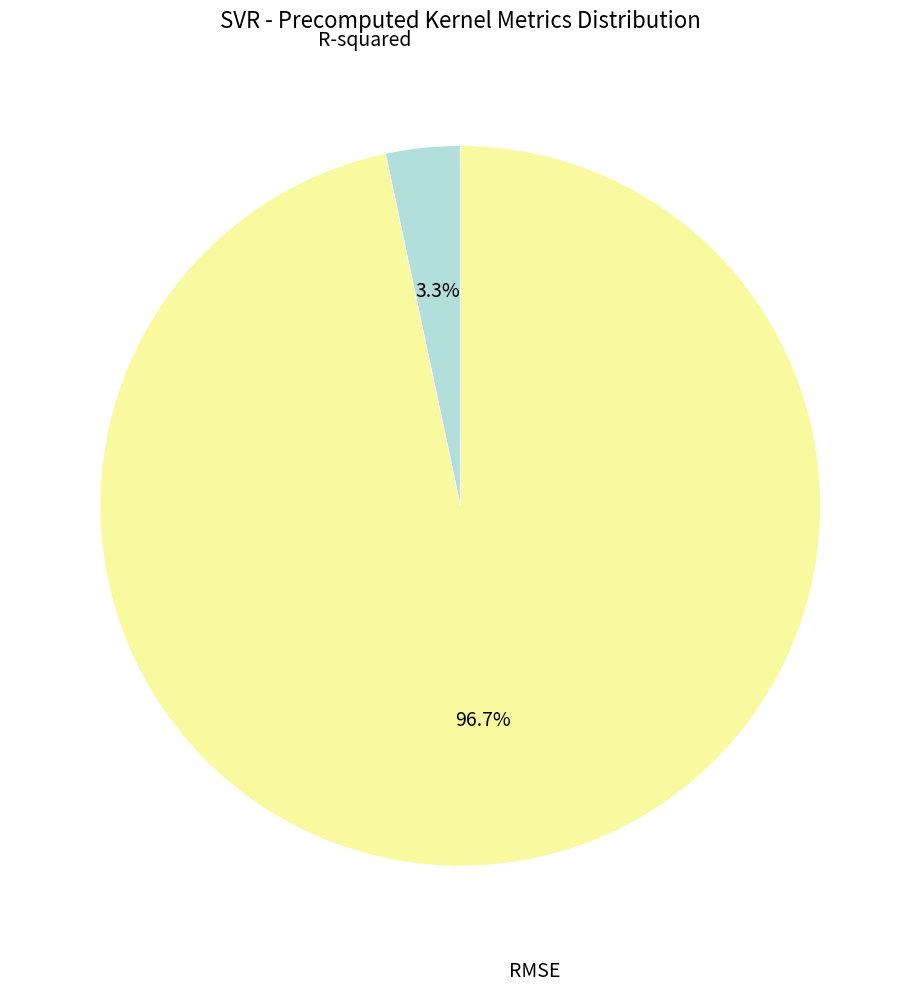

Does any single category account for the majority?

Yes